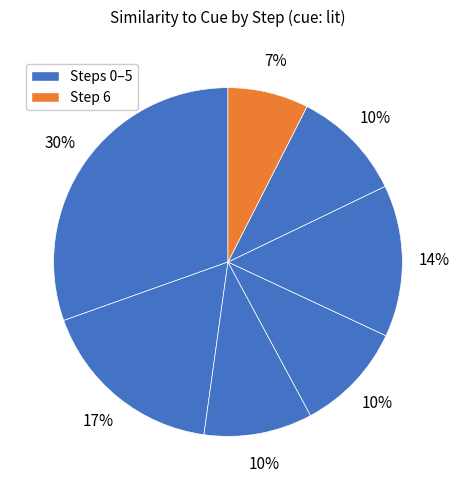

How many slices are in this pie chart?

7